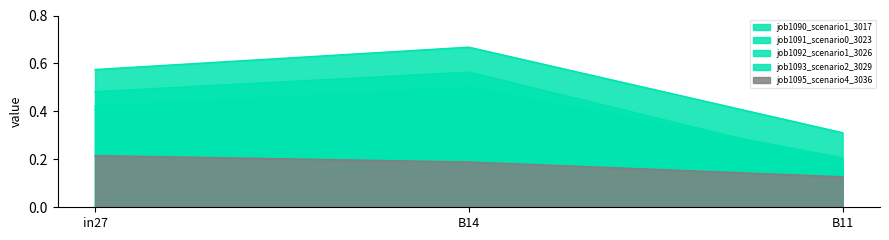

What is the difference between the highest and lowest values at B11?

0.2